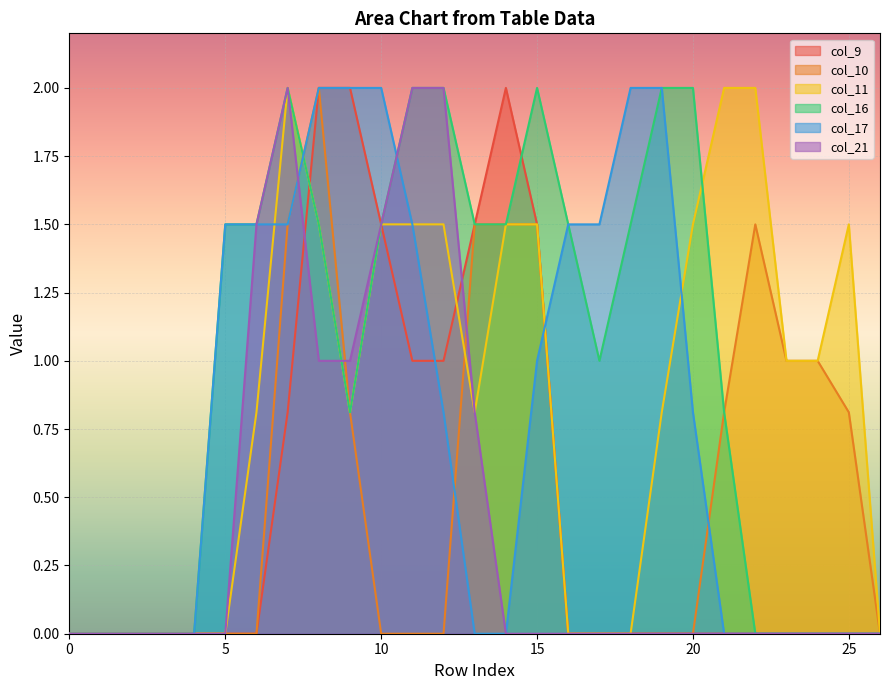

Reading right to left, list all the values displayed in this chart.

col_9: 0.0	0.0	0.0	0.0	0.0	0.0	0.0	0.0	0.0	0.0	0.0	1.5	2.0	1.5	1.0	1.0	1.5	2.0	2.0	0.8	0.0	0.0	0.0	0.0	0.0	0.0	0.0
col_10: 0.0	0.8	1.0	1.0	1.5	0.8	0.0	0.0	0.0	0.0	0.0	1.5	1.5	1.5	0.0	0.0	0.0	0.8	2.0	1.5	0.0	0.0	0.0	0.0	0.0	0.0	0.0
col_11: 0.0	1.5	1.0	1.0	2.0	2.0	1.5	0.8	0.0	0.0	0.0	1.5	1.5	0.8	1.5	1.5	1.5	0.8	1.5	2.0	0.8	0.0	0.0	0.0	0.0	0.0	0.0
col_16: 0.0	0.0	0.0	0.0	0.0	0.8	2.0	2.0	1.5	1.0	1.5	2.0	1.5	1.5	2.0	2.0	1.5	0.8	1.5	2.0	1.5	1.5	0.0	0.0	0.0	0.0	0.0
col_17: 0.0	0.0	0.0	0.0	0.0	0.0	0.8	2.0	2.0	1.5	1.5	1.0	0.0	0.0	0.8	1.5	2.0	2.0	2.0	1.5	1.5	1.5	0.0	0.0	0.0	0.0	0.0
col_21: 0.0	0.0	0.0	0.0	0.0	0.0	0.0	0.0	0.0	0.0	0.0	0.0	0.0	0.8	2.0	2.0	1.5	1.0	1.0	2.0	1.5	0.0	0.0	0.0	0.0	0.0	0.0